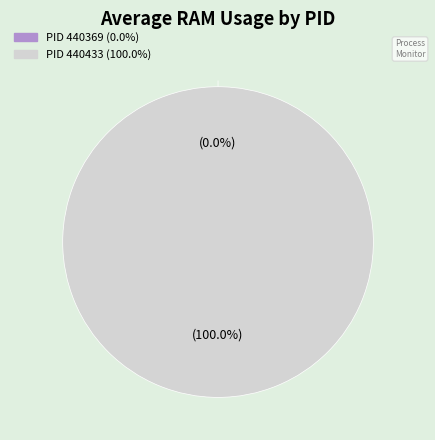

What is the largest slice in the pie chart?

440433